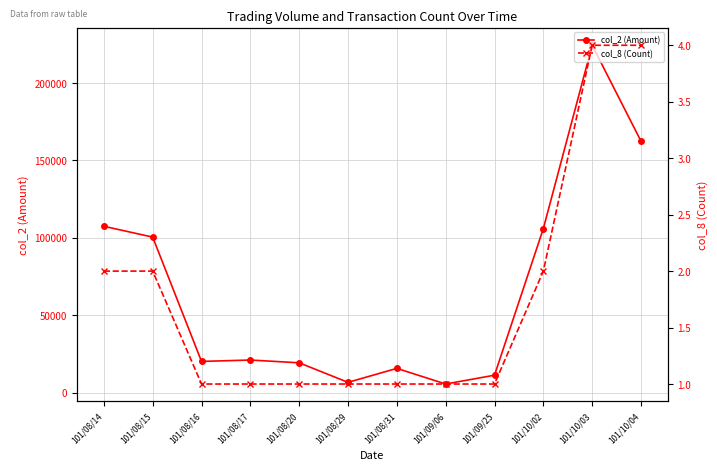

What position from the right is 101/08/15?

11